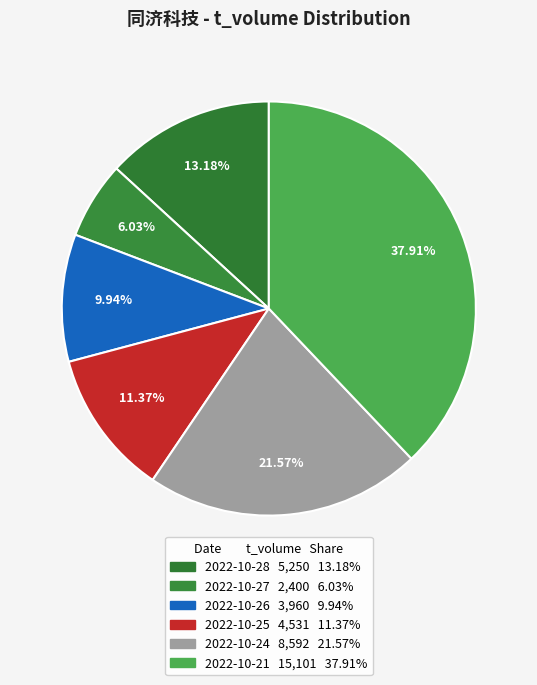

What percentage is NOT represented by 2022-10-26?

90.1%